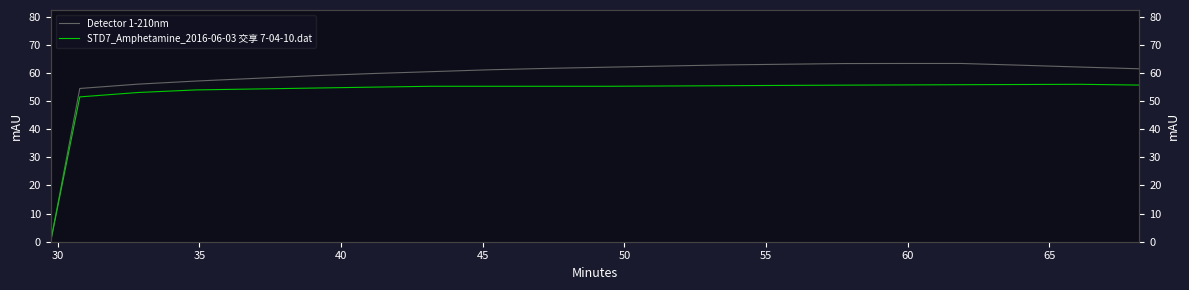

Rank the series by their average value, from lowest to highest.

STD7_Amphetamine_2016-06-03 交享 7-04-10.dat, Detector 1-210nm